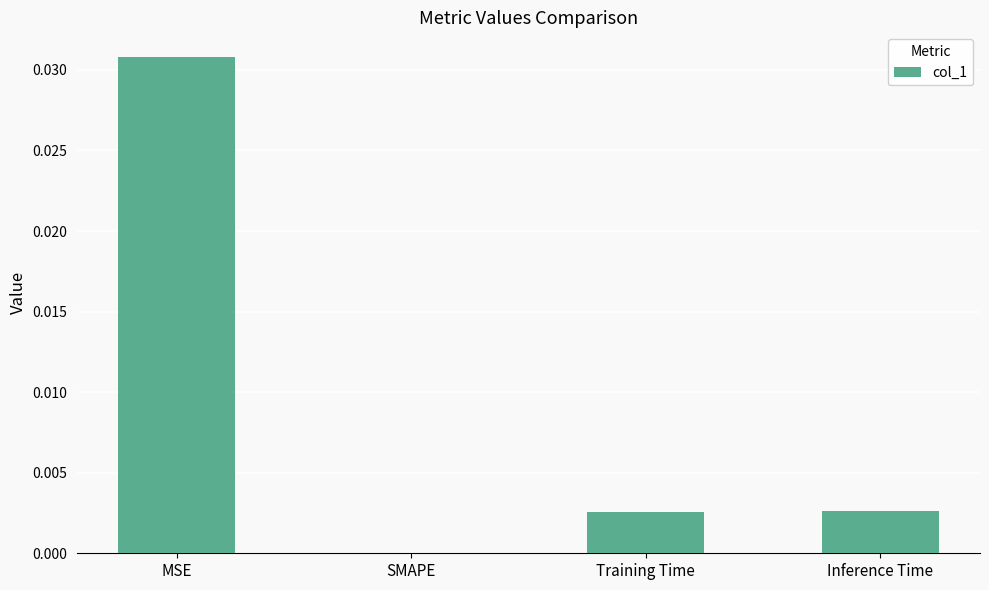

The value at MSE is 0.0. True or false?

True